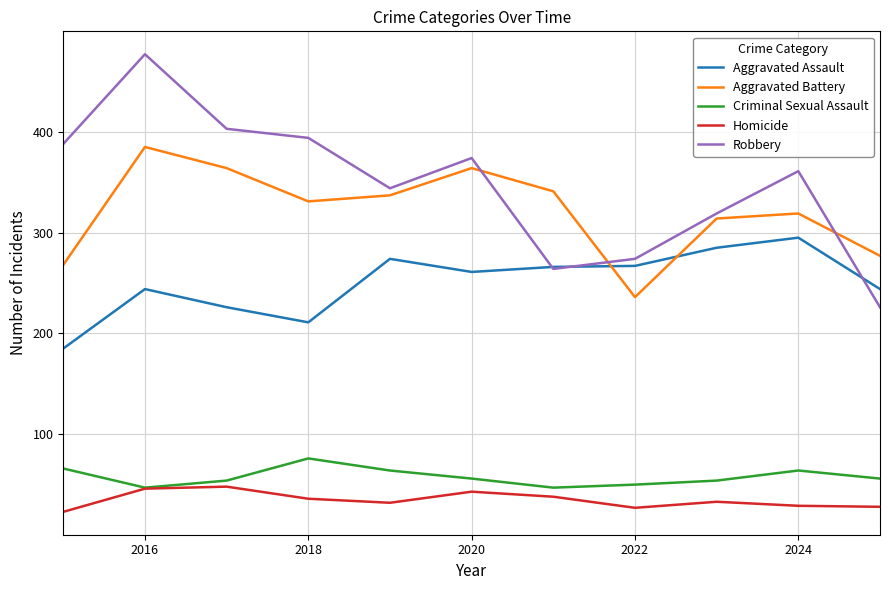

What is the minimum value for Homicide?

23